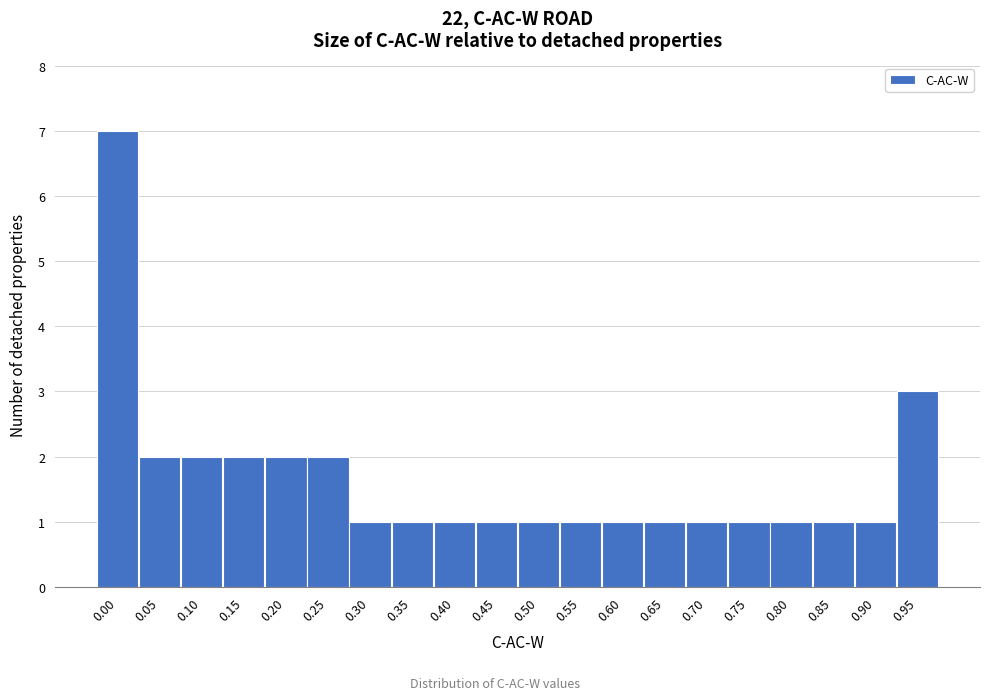

Reading left to right, what are all the values shown in this chart?

0.00=7	0.05=2	0.10=2	0.15=2	0.20=2	0.25=2	0.30=1	0.35=1	0.40=1	0.45=1	0.50=1	0.55=1	0.60=1	0.65=1	0.70=1	0.75=1	0.80=1	0.85=1	0.90=1	0.95=3